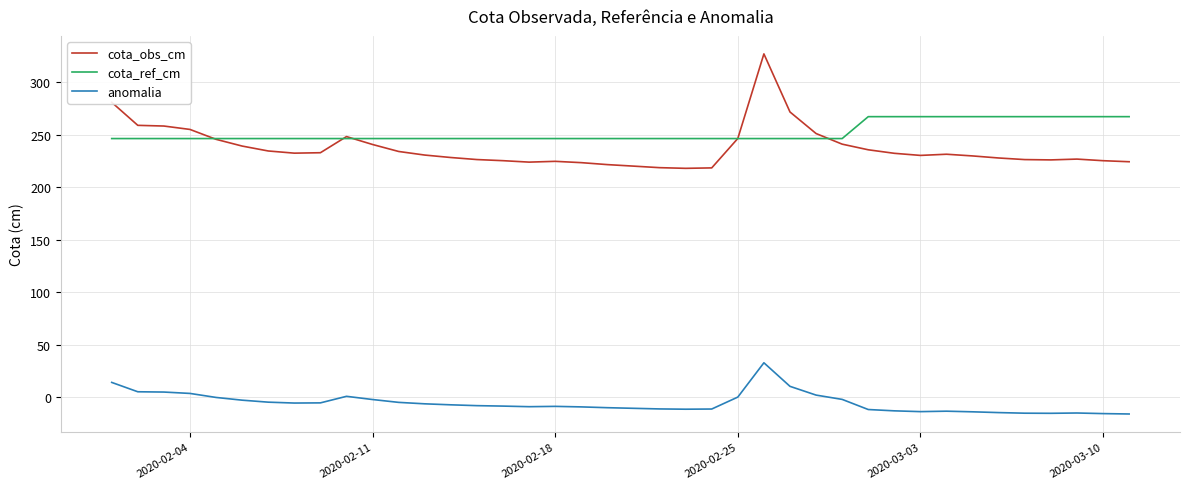

What is the lowest value of the cota_ref_cm series?

246.5